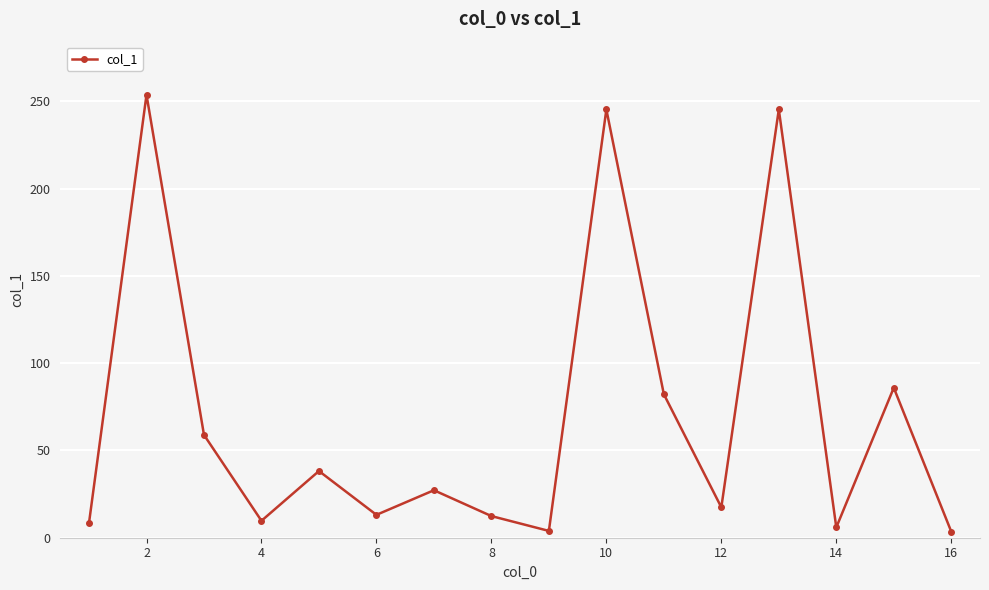

What is the average value?

69.4